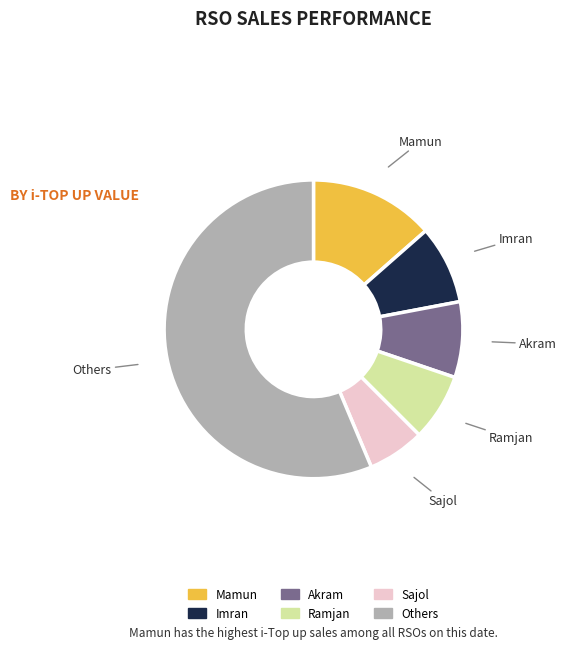

Is there a majority slice in this chart?

Yes